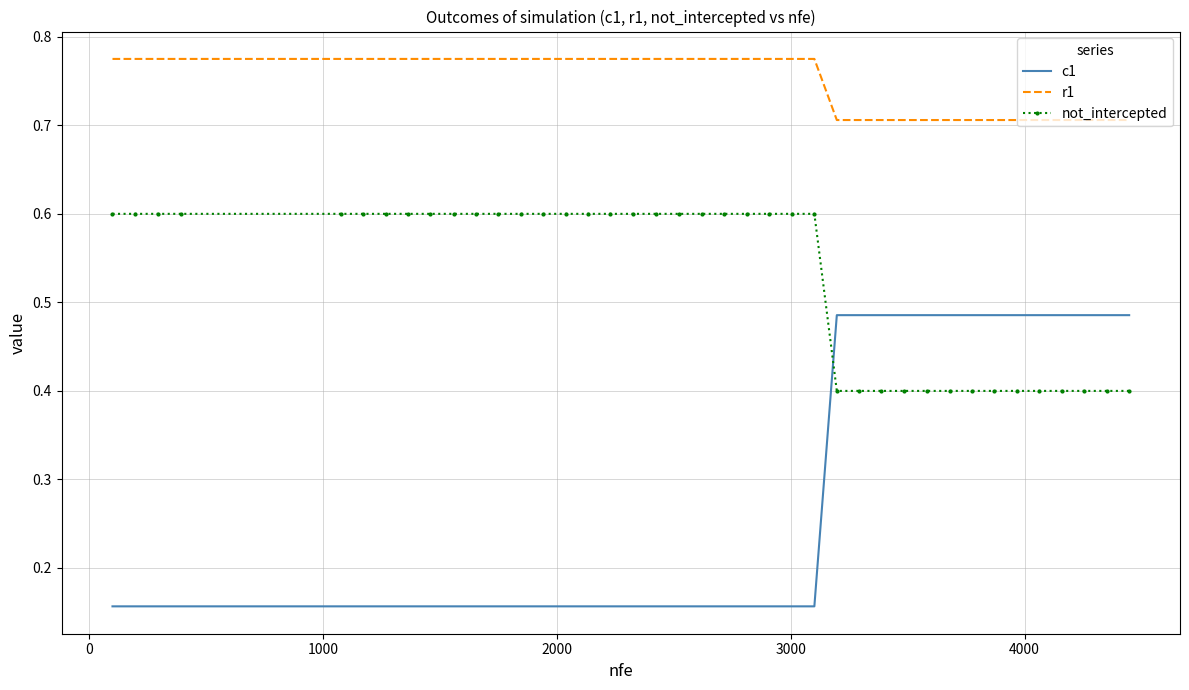

True or false: not_intercepted and r1 cross at least once.

False